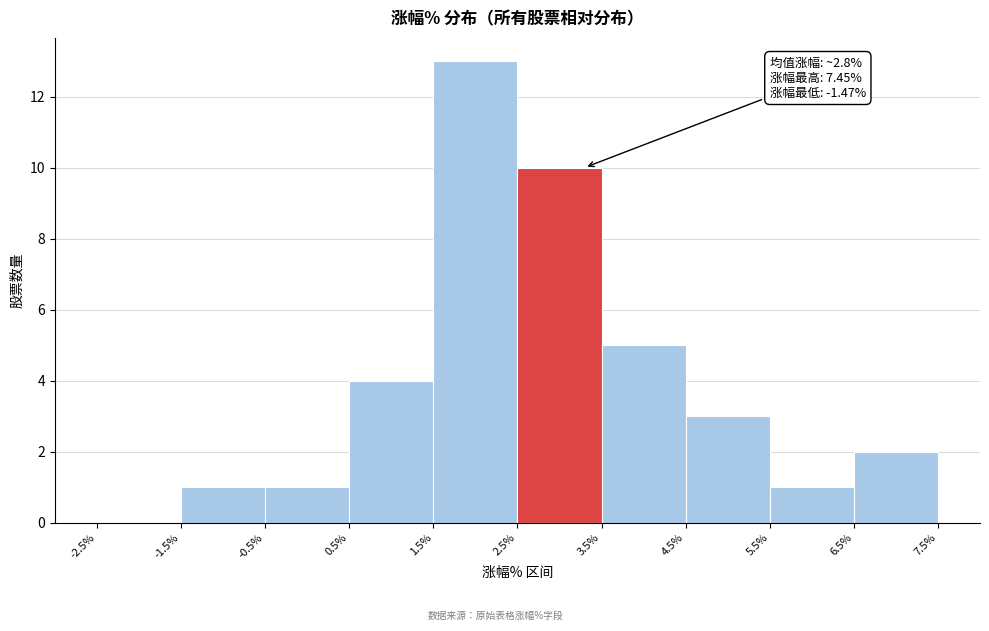

Which range on the x-axis has the tallest bar?

1.5% to 2.5%